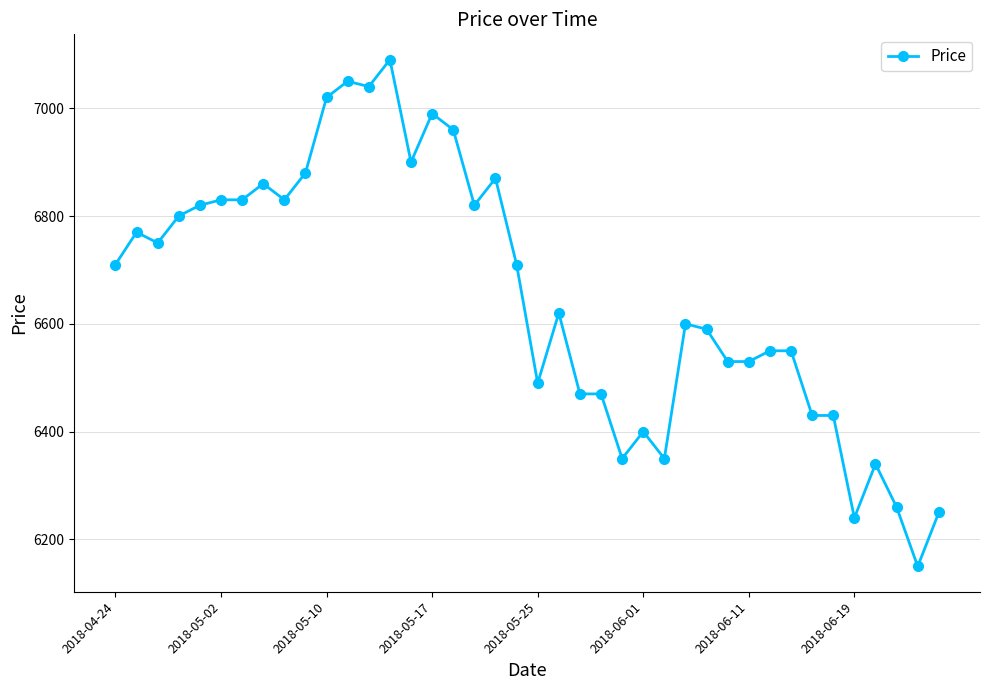

What is the value of the 23rd point from the left?

6470